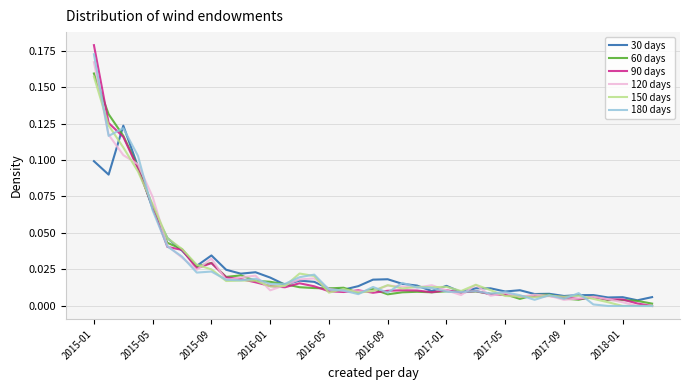

Which series has the largest range (max minus min)?

90 days